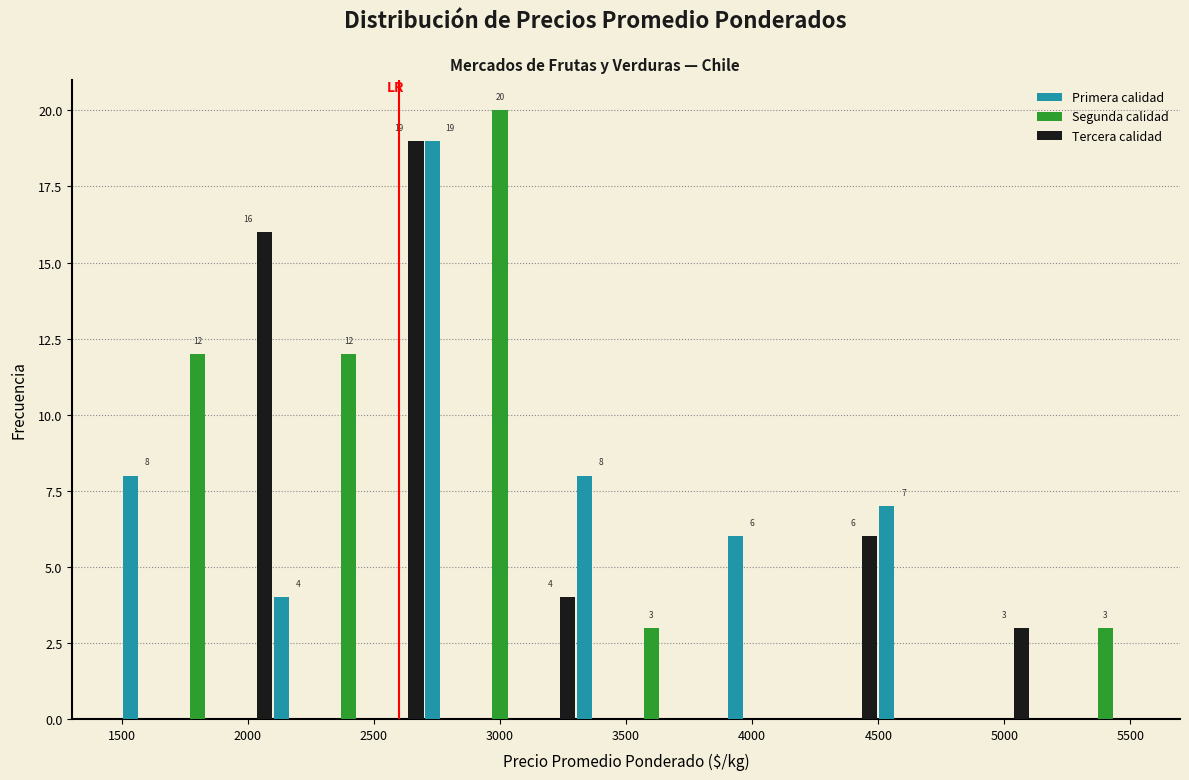

In the Primera calidad series, which range on the x-axis has the tallest bar?

2700 to 2900